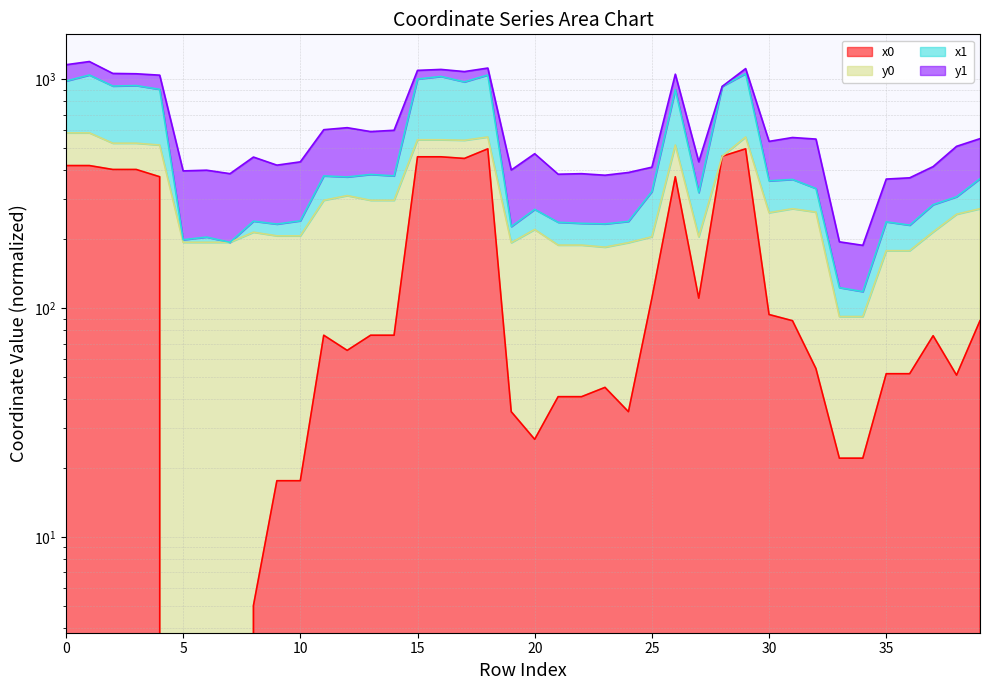

At which category does x0 reach its first local peak?

11